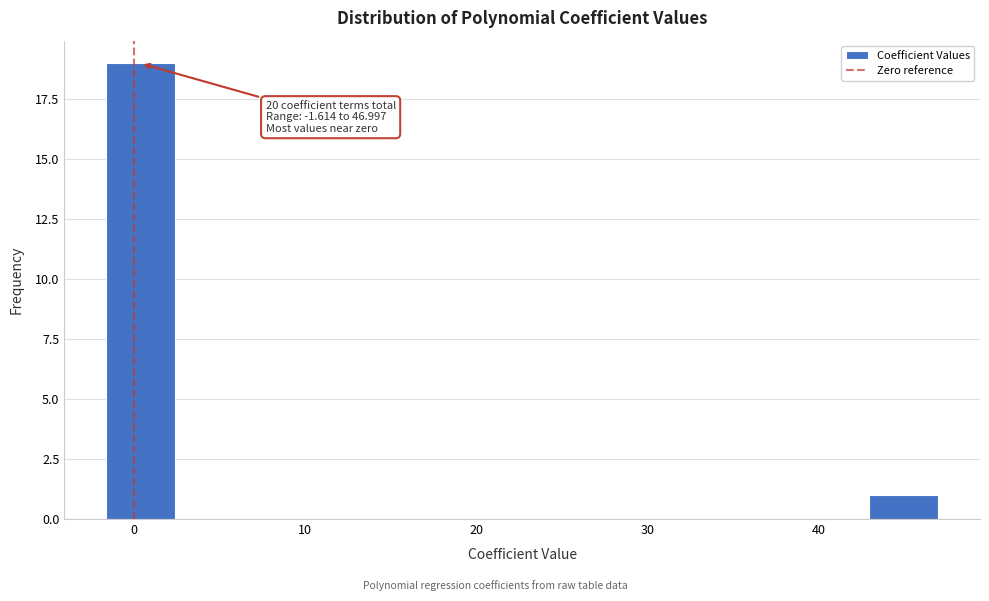

Which range on the x-axis has the tallest bar?

-2 to 2